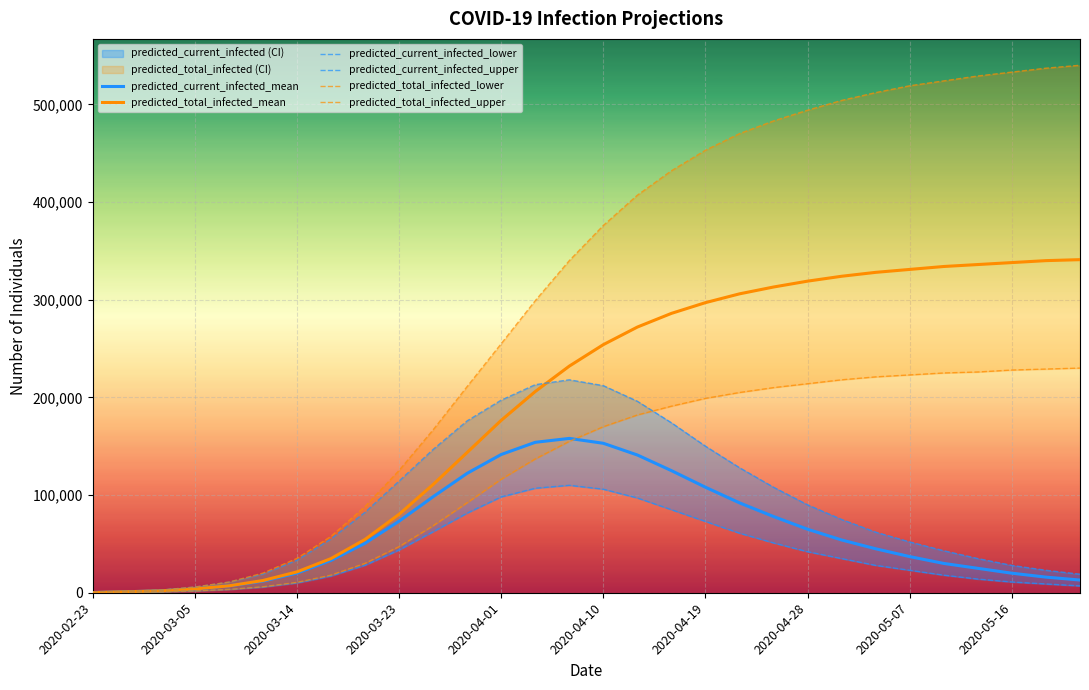

The predicted_total_infected_lower series shows 500 at 2020-03-05. True or false?

True